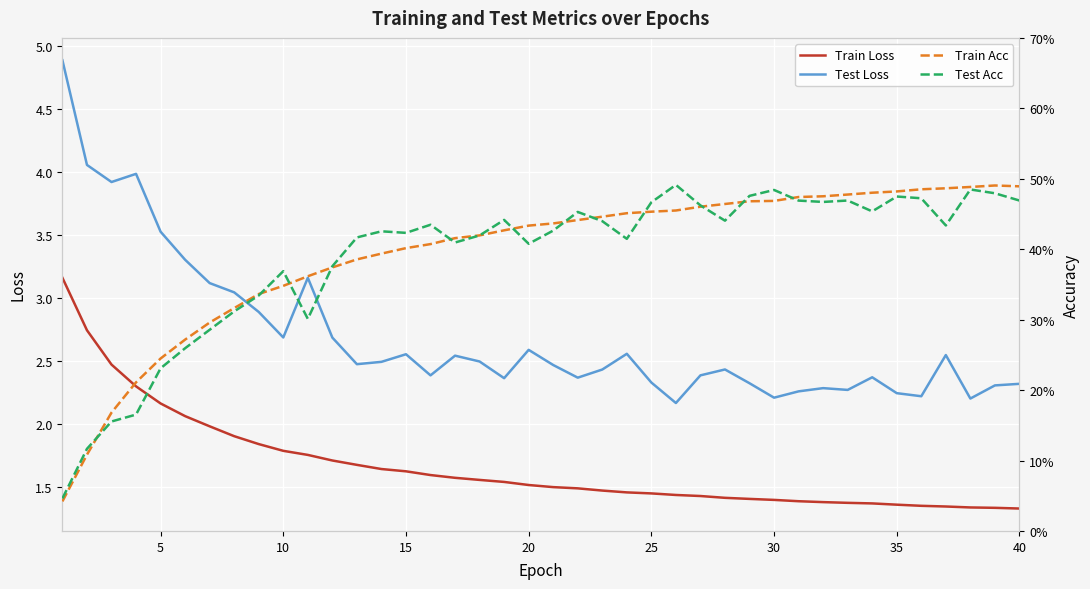

True or false: Train Loss has a value of 1.6 at 15.

True